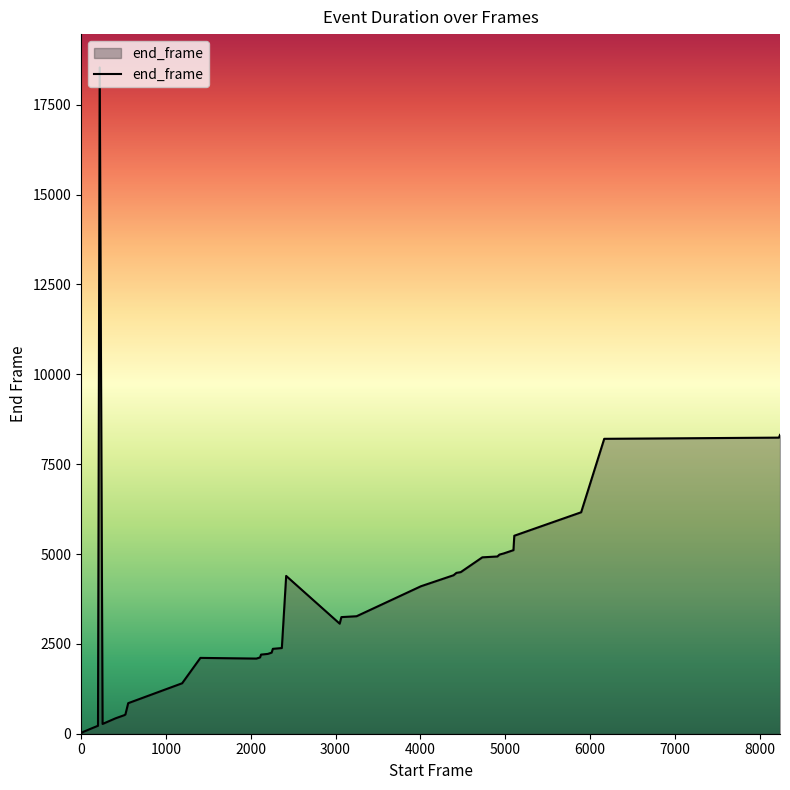

List the labels in order of value, largest first.

220, 8239, 8227, 6167, 5895, 5517, 5107, 5097, 4984, 4932, 4908, 4730, 4476, 4425, 4391, 2418, 4006, 3248, 3069, 3049, 2367, 2261, 2247, 2202, 2122, 2110, 1407, 2067, 1192, 556, 523, 510, 407, 254, 200, 195, 127, 30, 1, 0